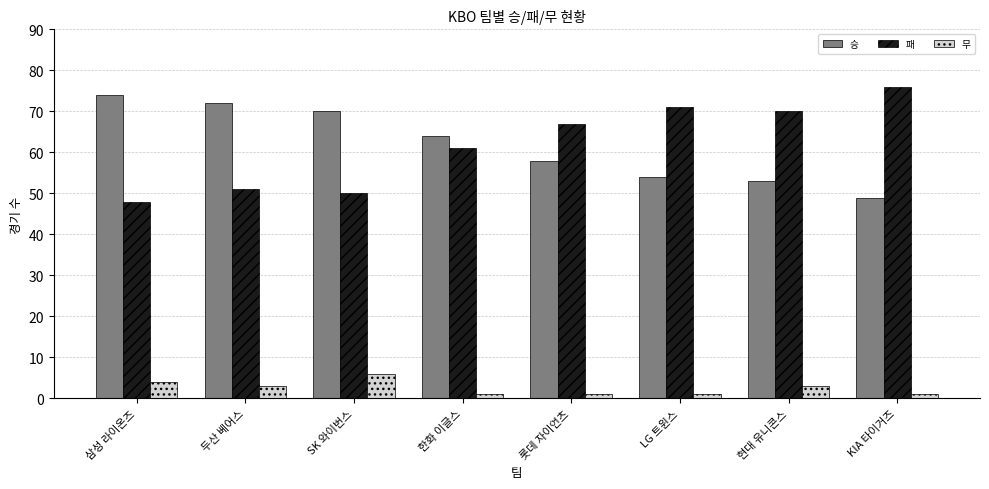

What is the maximum value for 승?

74